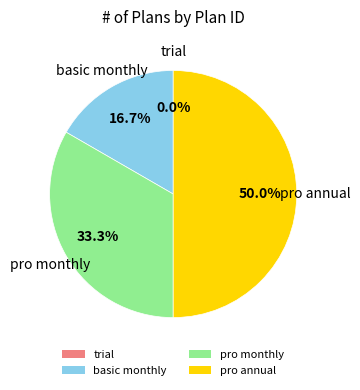

Which has a higher value, trial or basic monthly?

basic monthly